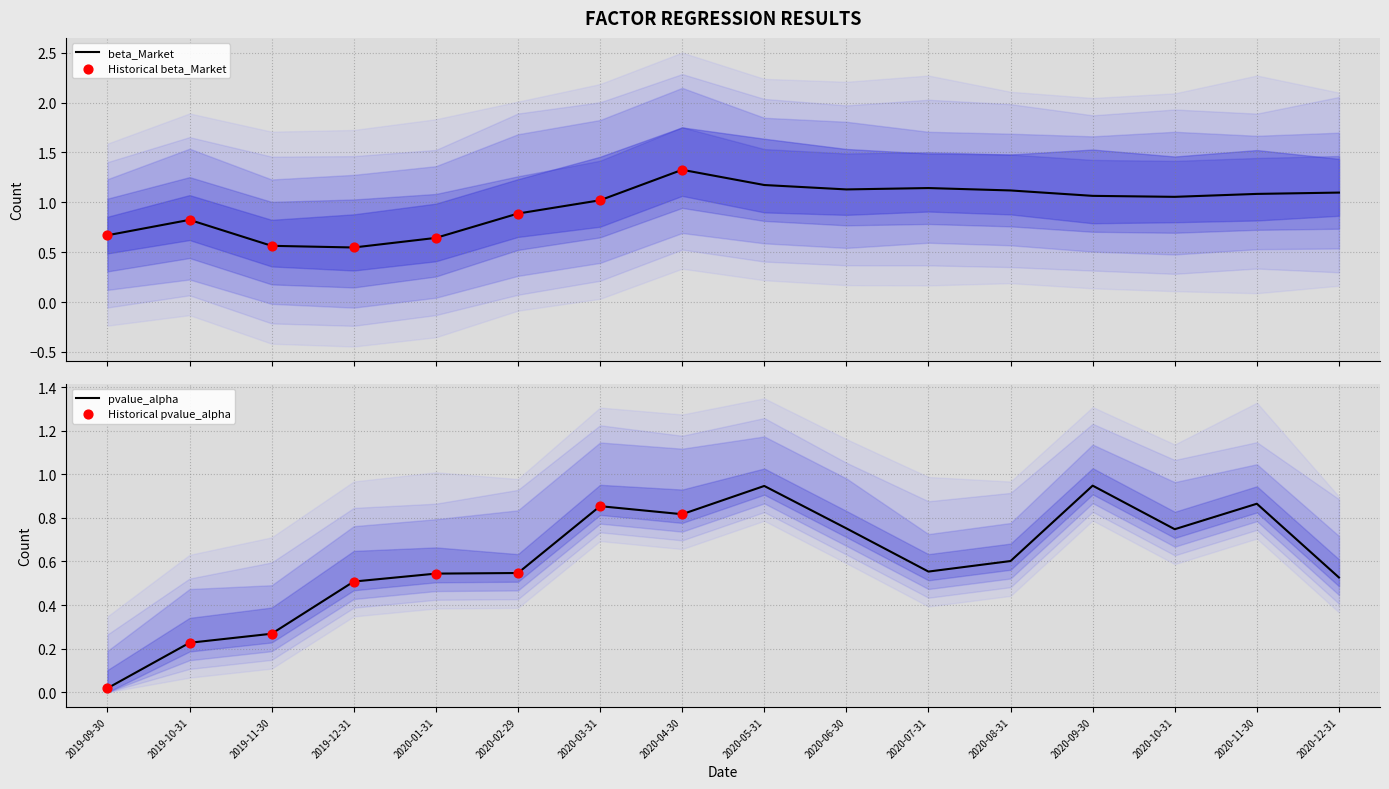

Which series reaches the maximum Y coordinate?

beta_Market